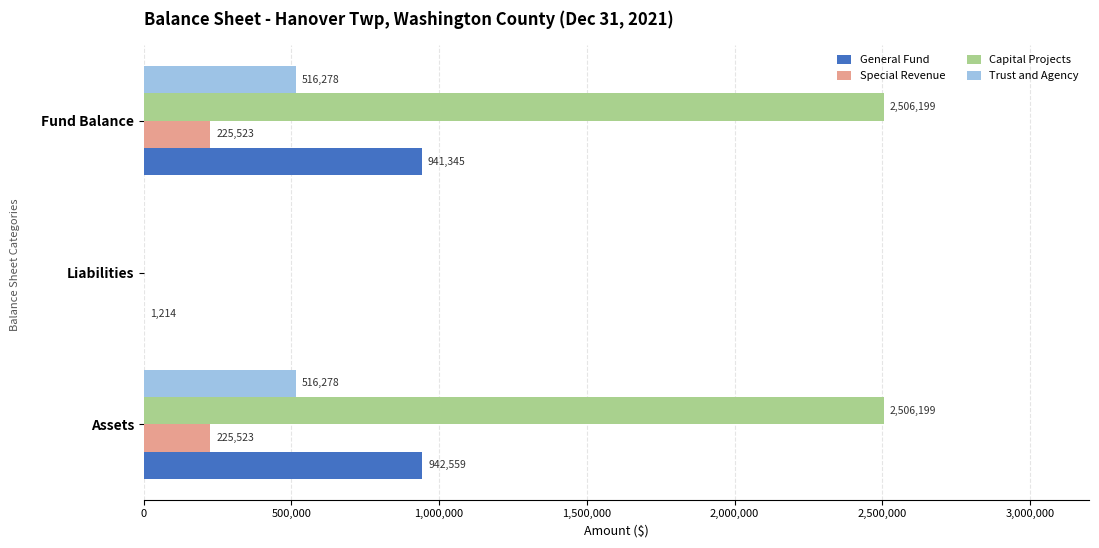

What are all the series names shown in the legend?

General Fund, Special Revenue, Capital Projects, Trust and Agency